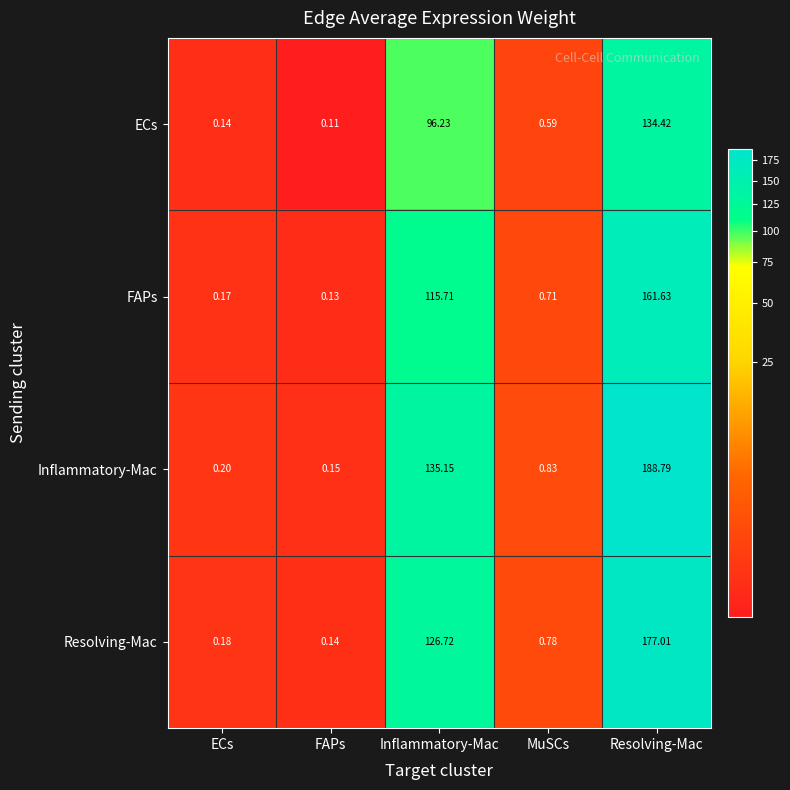

Count the number of categories in the chart.

5